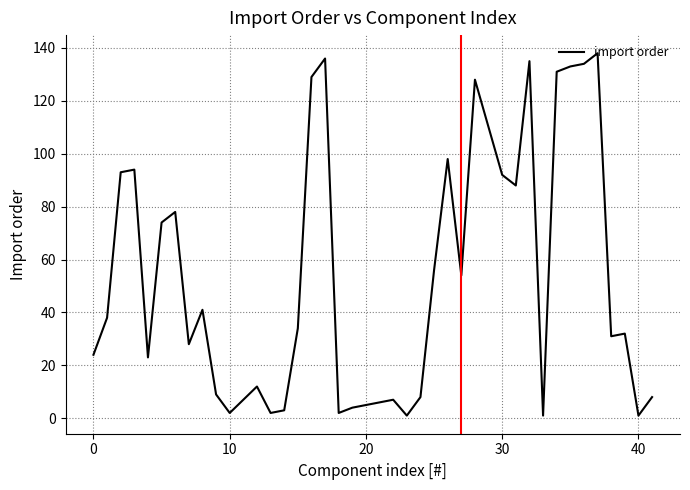

What is the greatest value displayed?

138